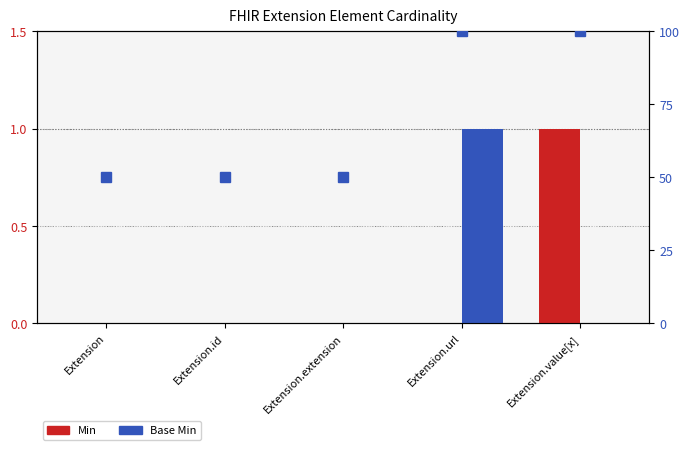

Does the chart contain stacked bars?

No